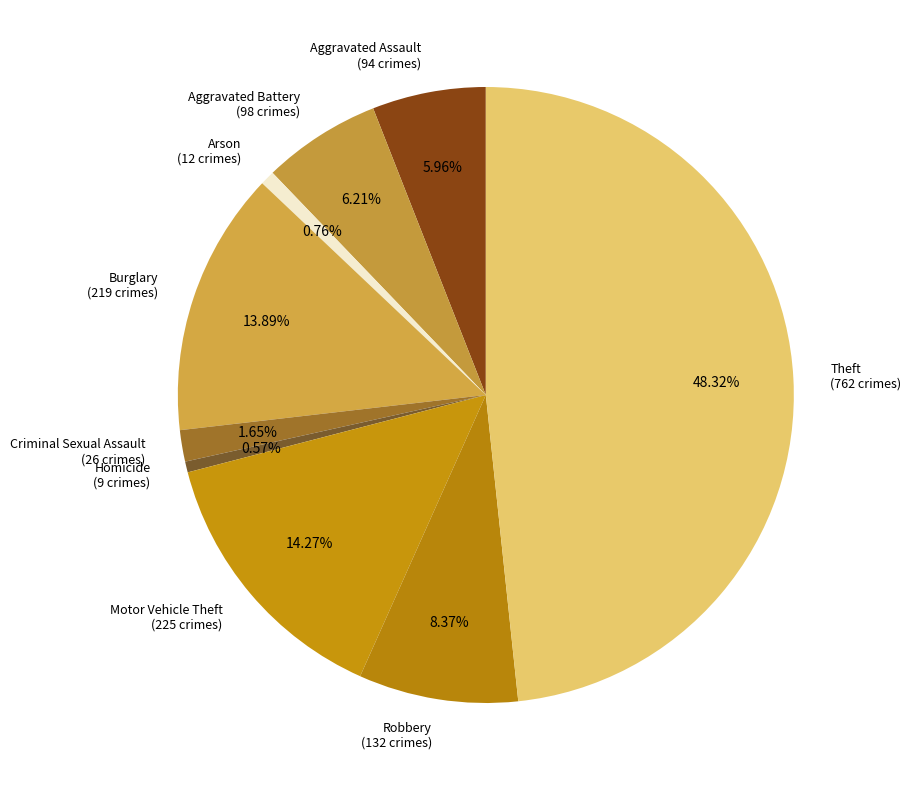

How many segments does this pie chart have?

9